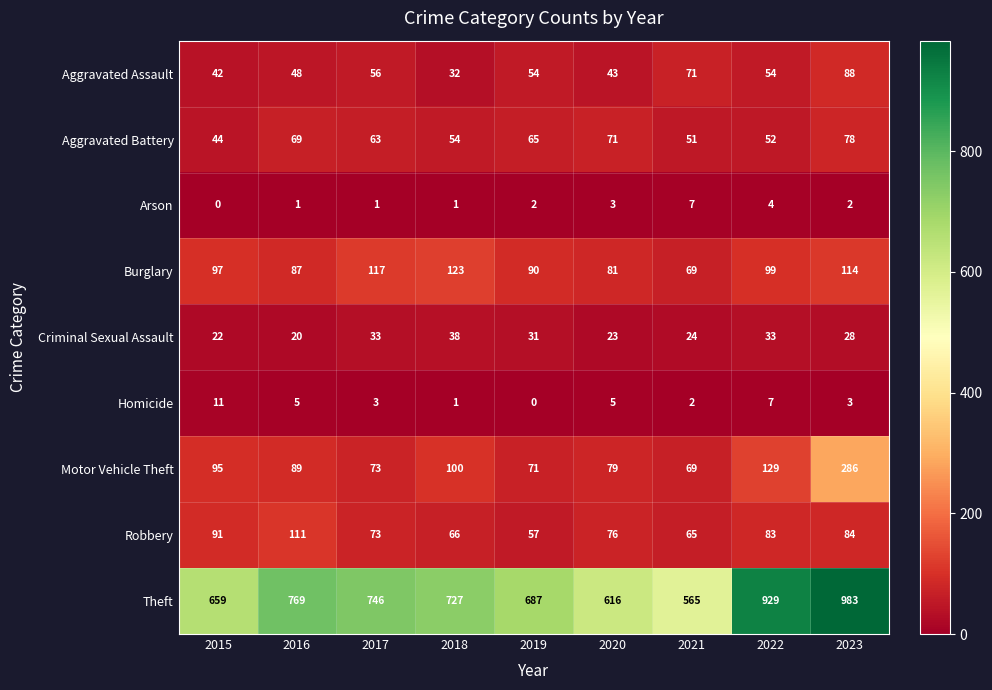

At which category is the sum across all series the highest?

2023